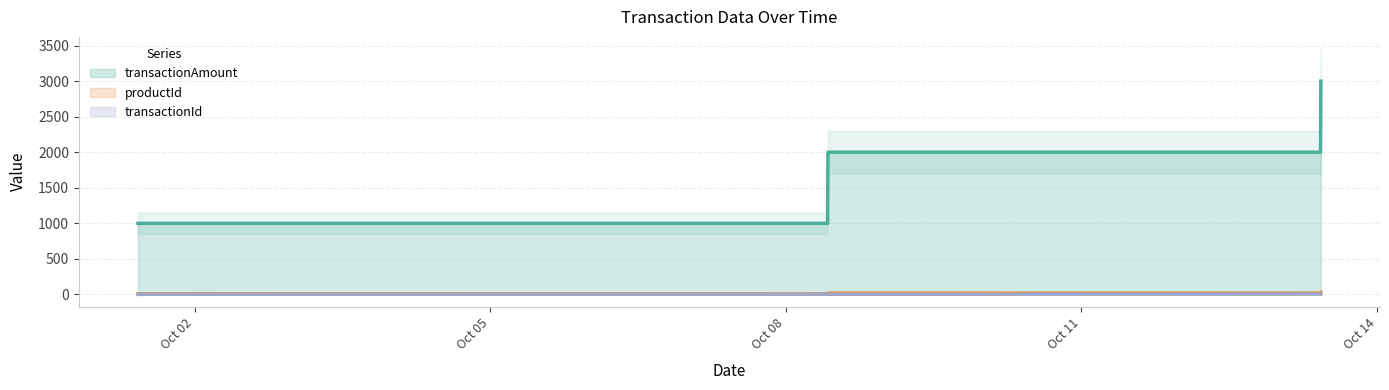

What is the minimum value shown in the chart?

1